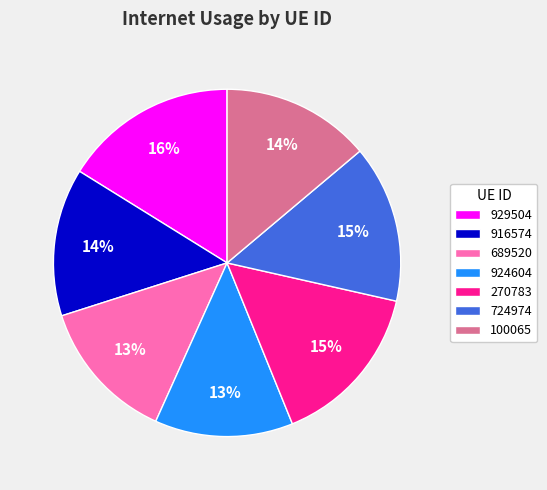

The 724974 slice represents 20% of the pie. True or false?

False